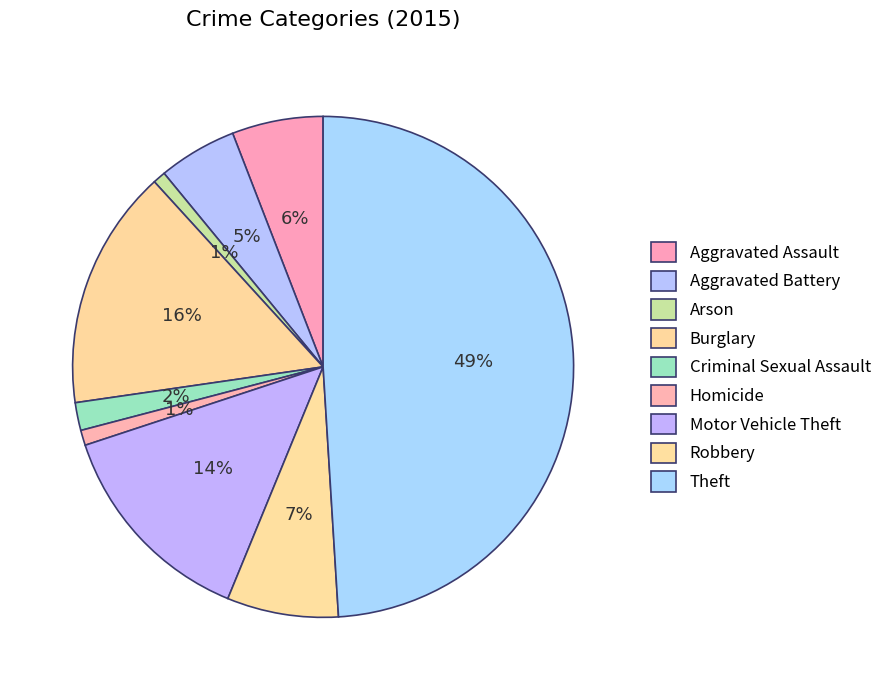

How many slices are in this pie chart?

9